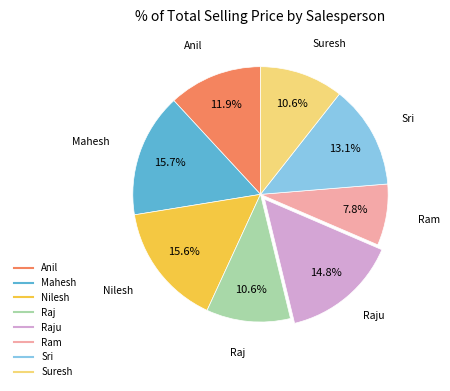

Is there a majority slice in this chart?

No